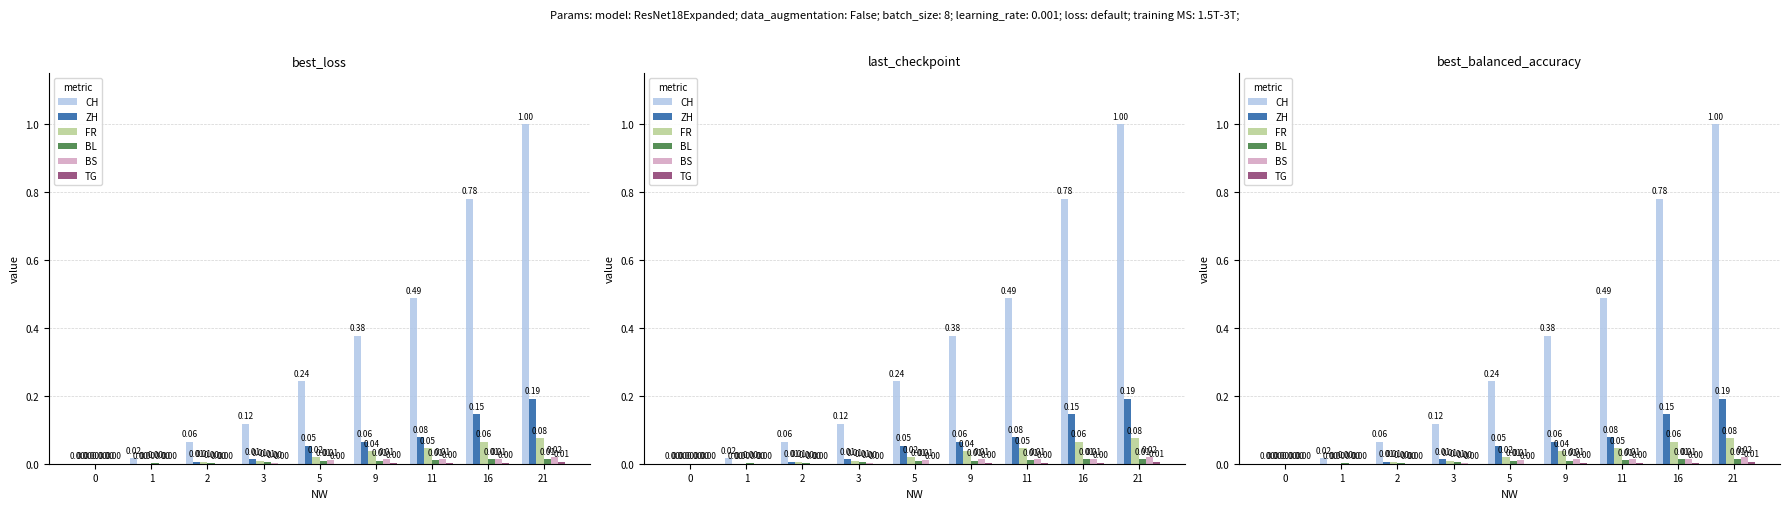

Reading left to right, list all the values displayed in this chart.

CH: 0=0.0	1=0.0	2=0.1	3=0.1	5=0.2	9=0.4	11=0.5	16=0.8	21=1.0
ZH: 0=0.0	1=0.0	2=0.0	3=0.0	5=0.1	9=0.1	11=0.1	16=0.1	21=0.2
FR: 0=0.0	1=0.0	2=0.0	3=0.0	5=0.0	9=0.0	11=0.0	16=0.1	21=0.1
BL: 0=0.0	1=0.0	2=0.0	3=0.0	5=0.0	9=0.0	11=0.0	16=0.0	21=0.0
BS: 0=0.0	1=0.0	2=0.0	3=0.0	5=0.0	9=0.0	11=0.0	16=0.0	21=0.0
TG: 0=0.0	1=0.0	2=0.0	3=0.0	5=0.0	9=0.0	11=0.0	16=0.0	21=0.0